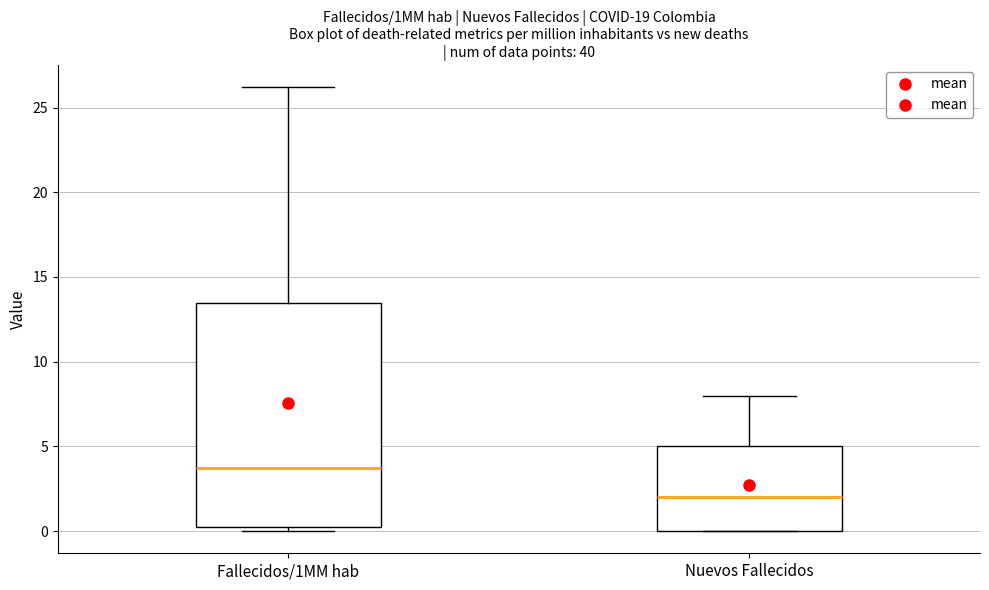

Which box has the highest median line?

Fallecidos/1MM hab